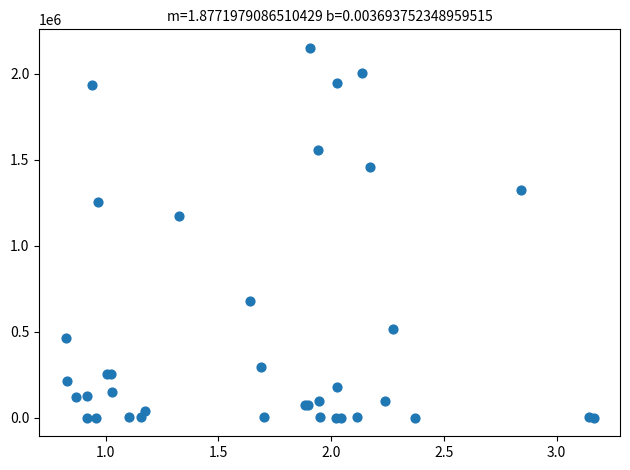

What Y value in the scatter plot is closest to 1075028?

1171108.2